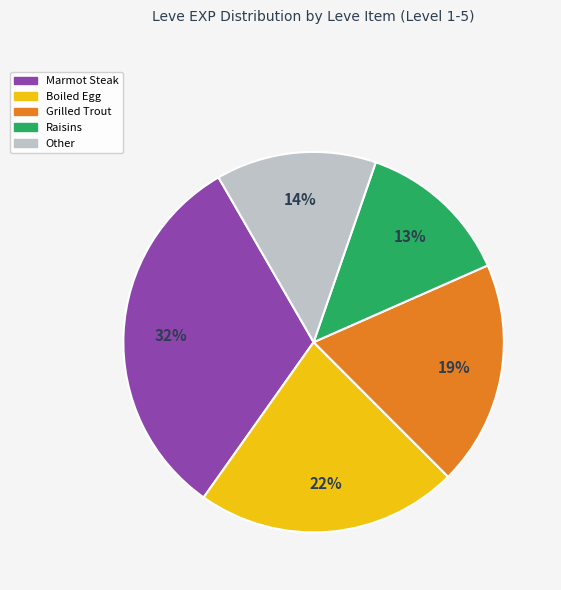

To the nearest percent, what is the difference between the largest and smallest slice percentages?

19%